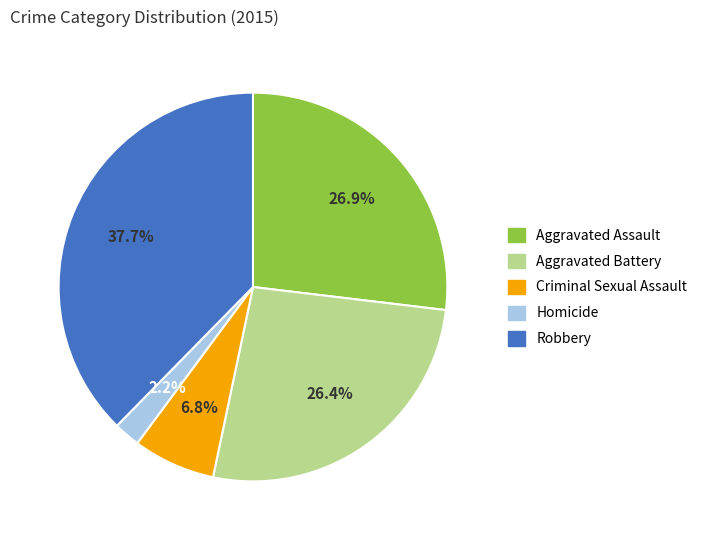

Between Aggravated Battery and Criminal Sexual Assault, which is larger?

Aggravated Battery